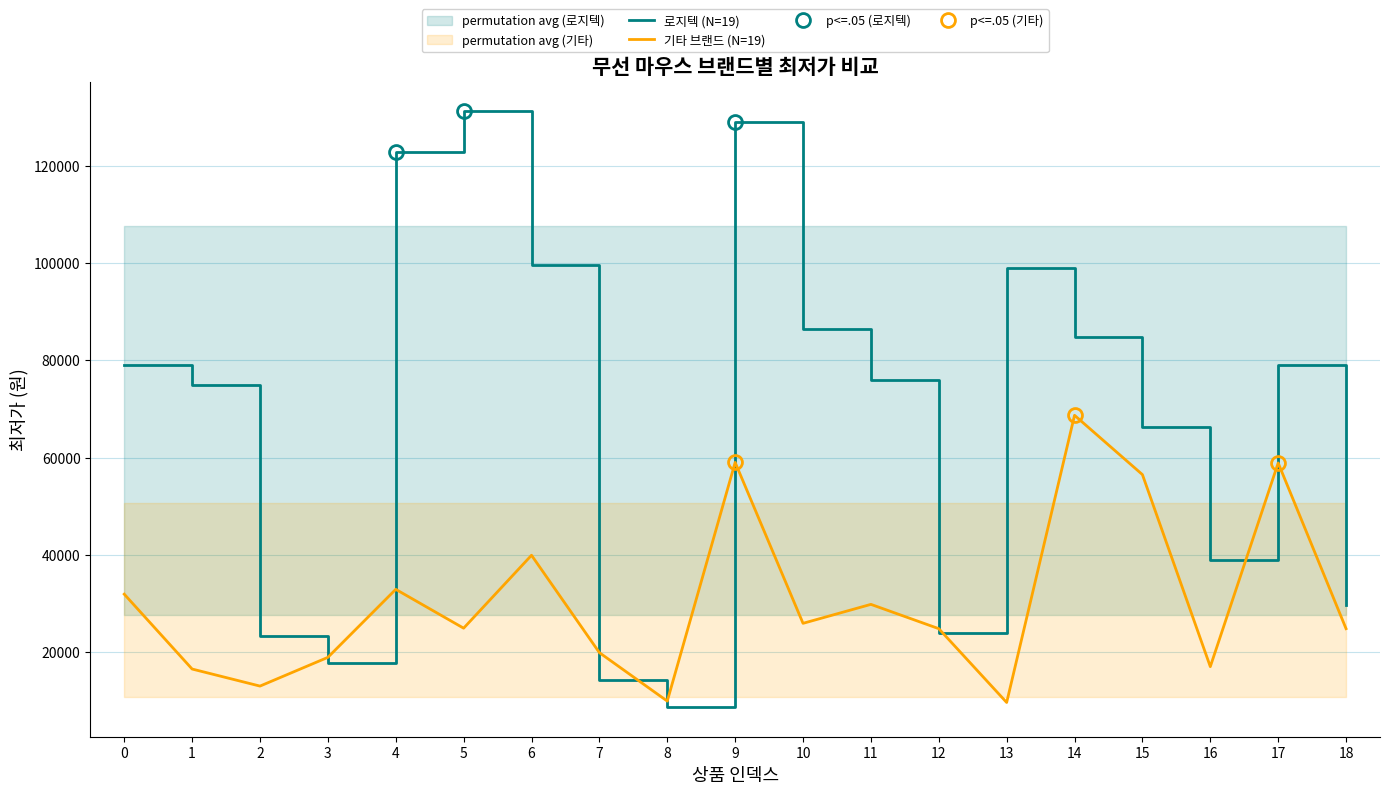

True or false: 로지텍 and 기타 브랜드 cross at least once.

True